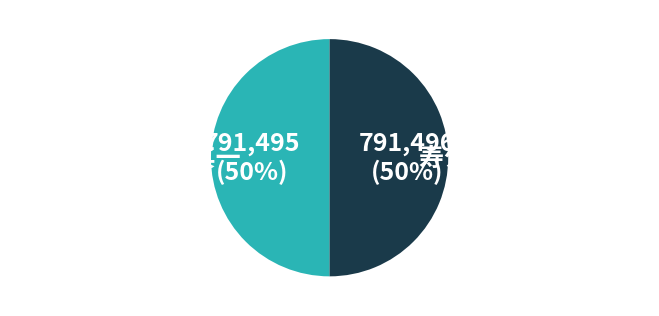

To the nearest percent, what percentage of the pie is 寿少泉从兄七十 其二?

50%